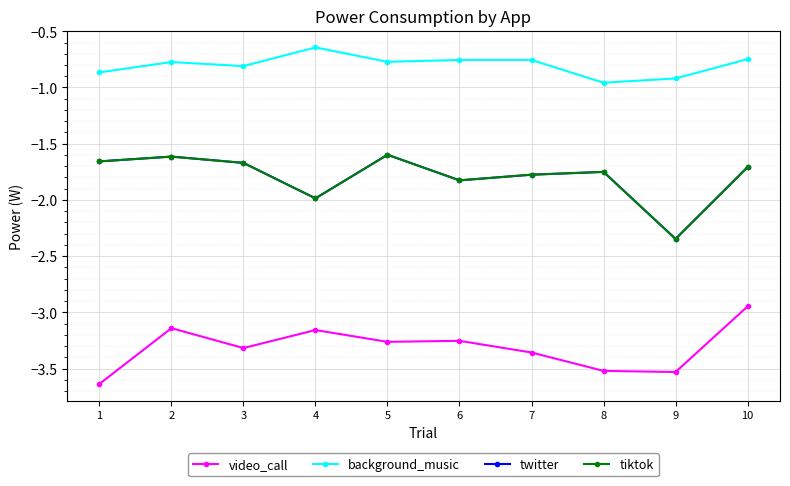

What is the average value of the tiktok series?

-1.8